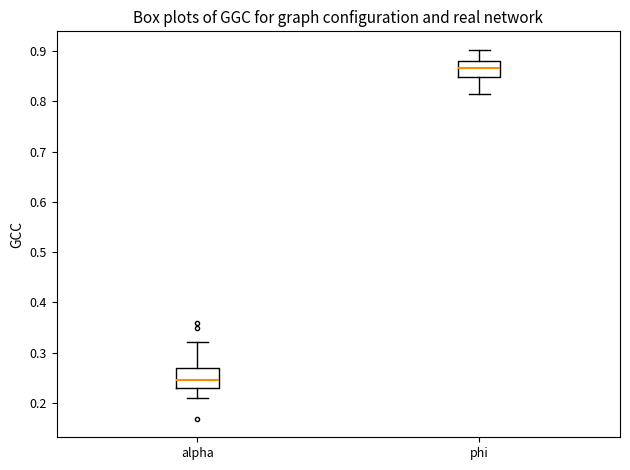

Reading left to right, read every box against the y-axis: the position of its median line, the range the box covers, and the ends of its whiskers. The values are not printed on the chart, so give them approximately, as read against the axis.

alpha: median 0.24, box 0.23 to 0.27, whiskers 0.21 to 0.32
phi: median 0.87, box 0.85 to 0.88, whiskers 0.81 to 0.90